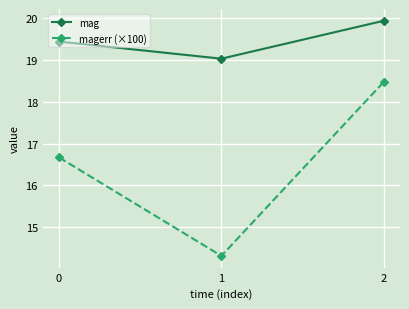

Count the number of data series in this chart.

2